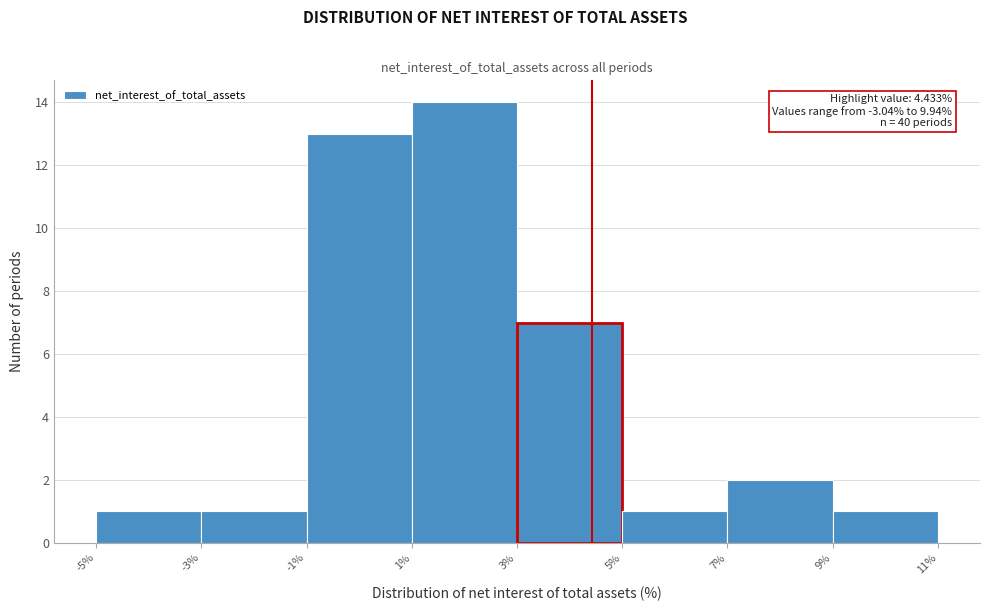

Which range on the x-axis has the tallest bar?

1% to 3%